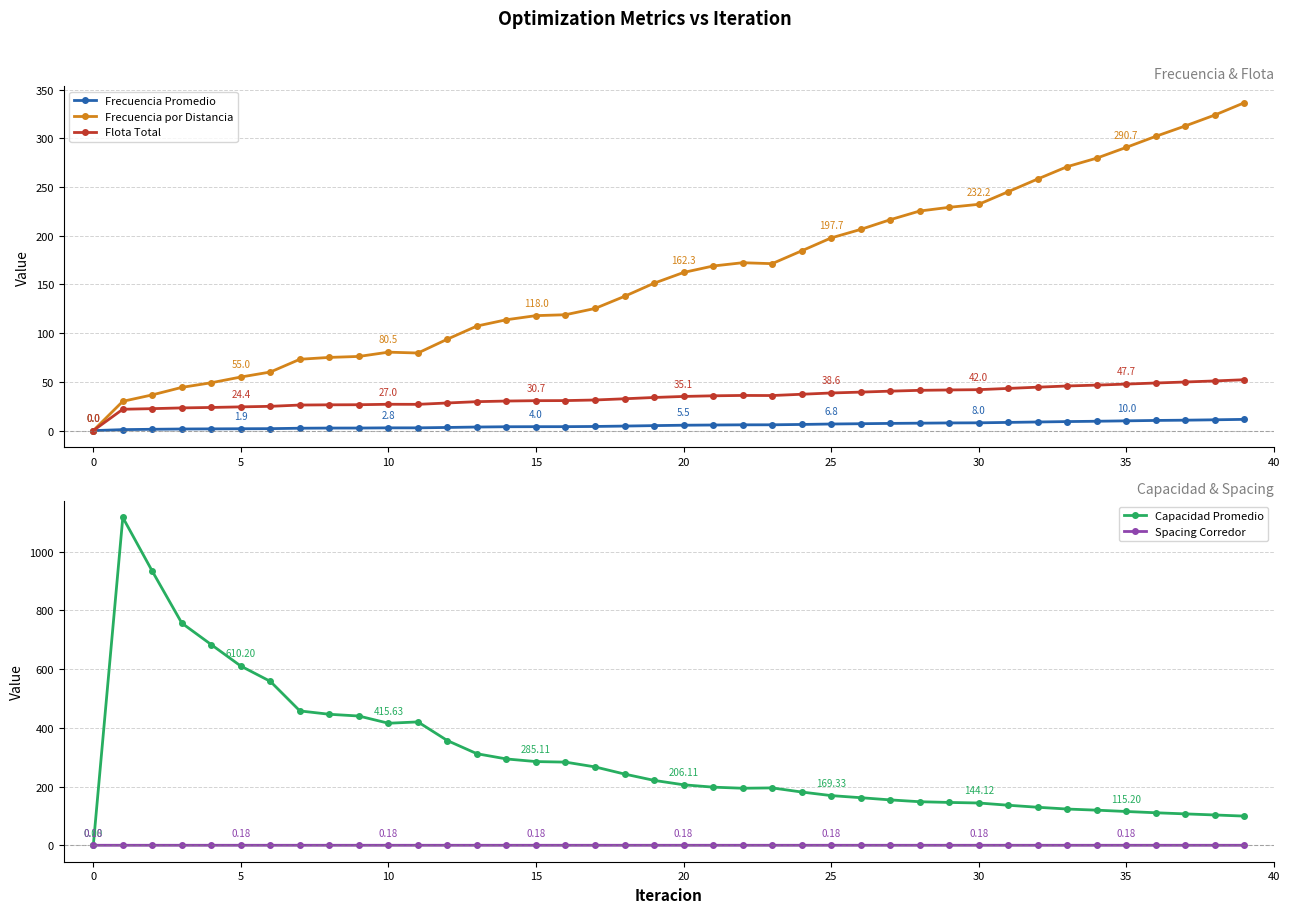

List the series in order of their peak value, highest first.

Capacidad Promedio, Frecuencia por Distancia, Flota Total, Frecuencia Promedio, Spacing Corredor